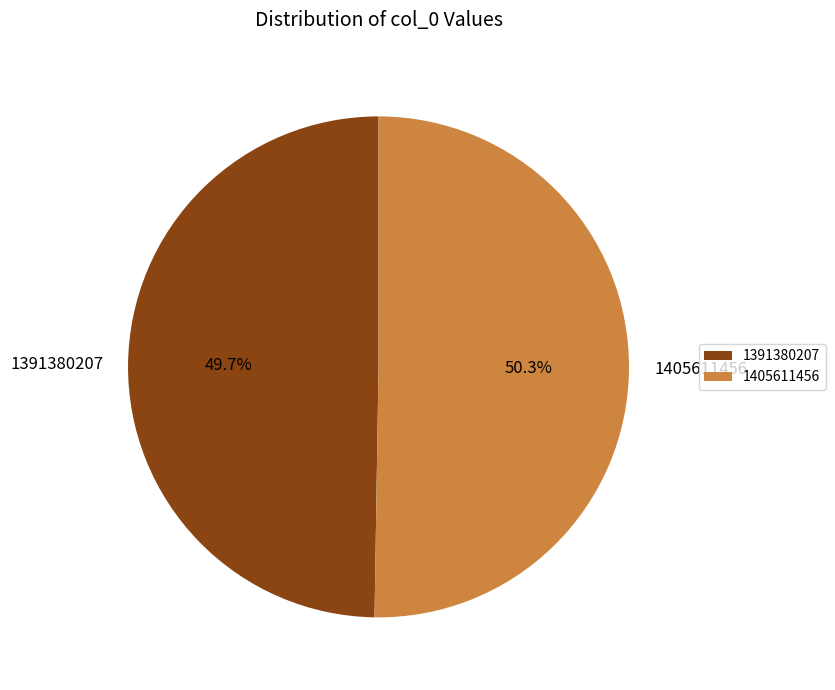

Which category has the biggest portion of the pie?

1405611456